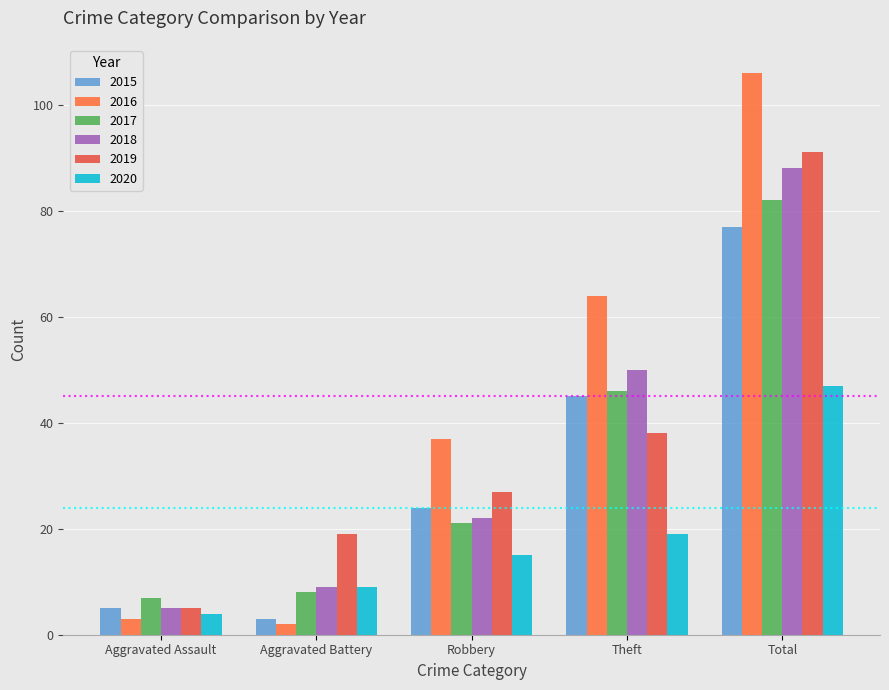

What is the value of the 2019 bar at the 4th from the left?

38